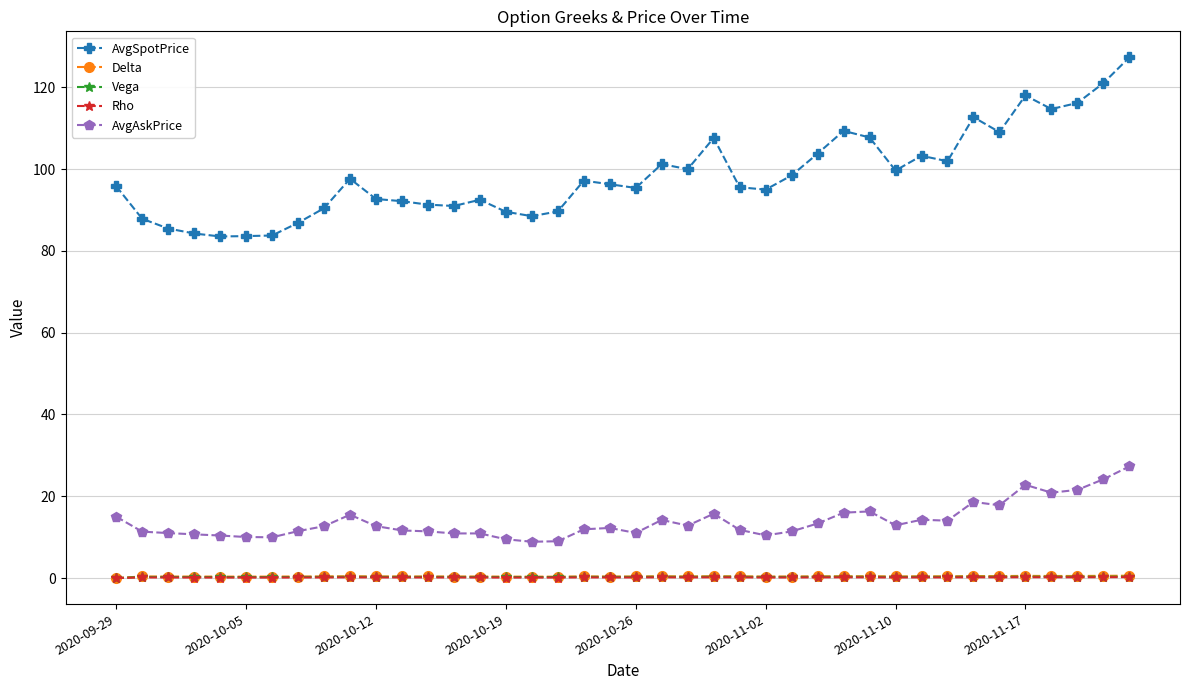

What is the maximum value for AvgAskPrice?

27.3